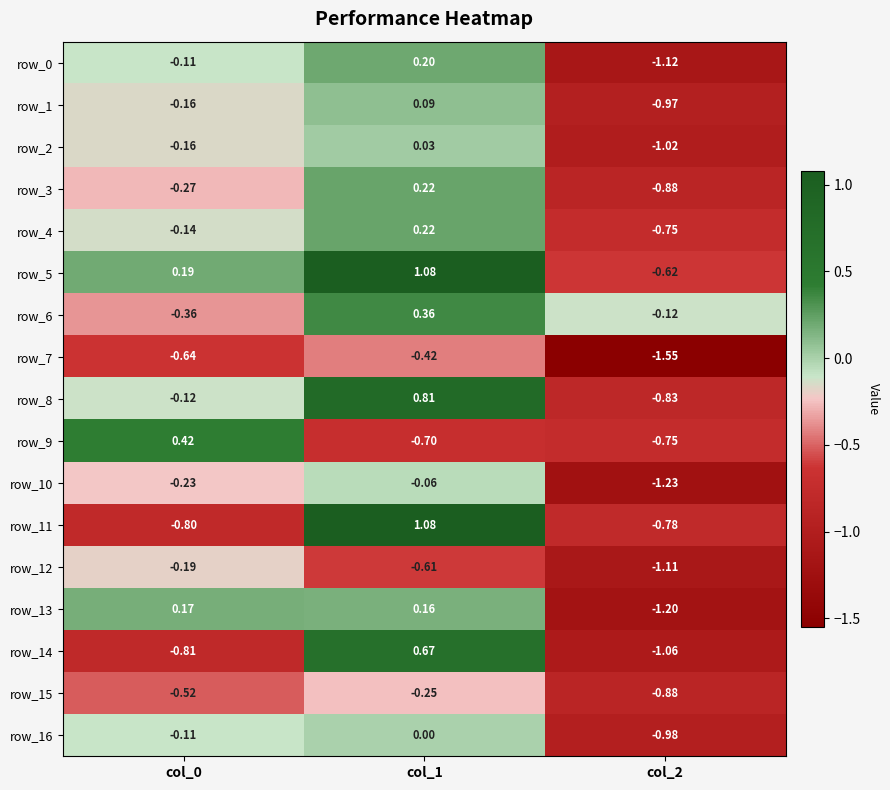

Is the value of row_8 at col_1 greater than the value of row_12 at col_1?

Yes